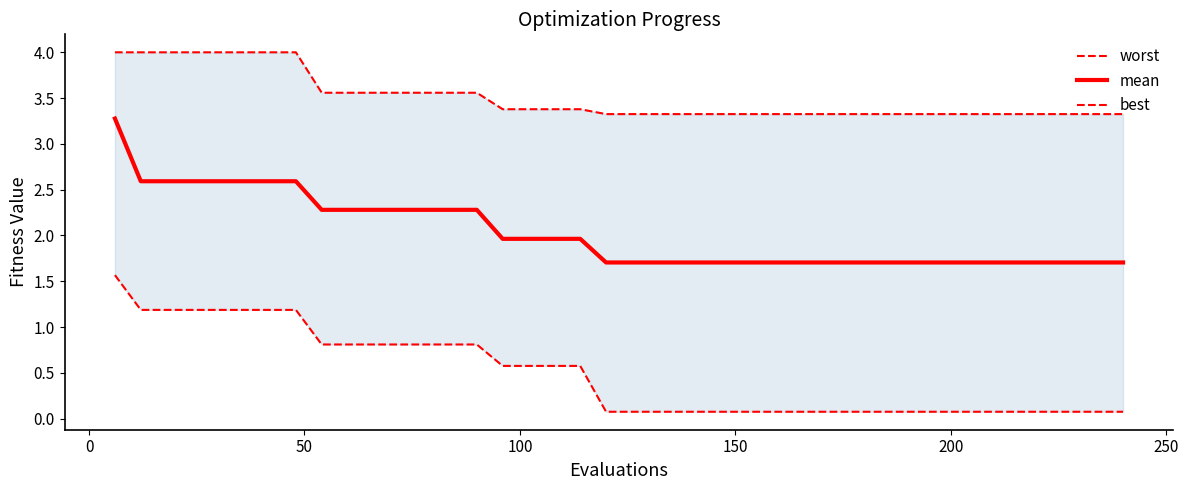

What is the highest value of the mean series?

3.3